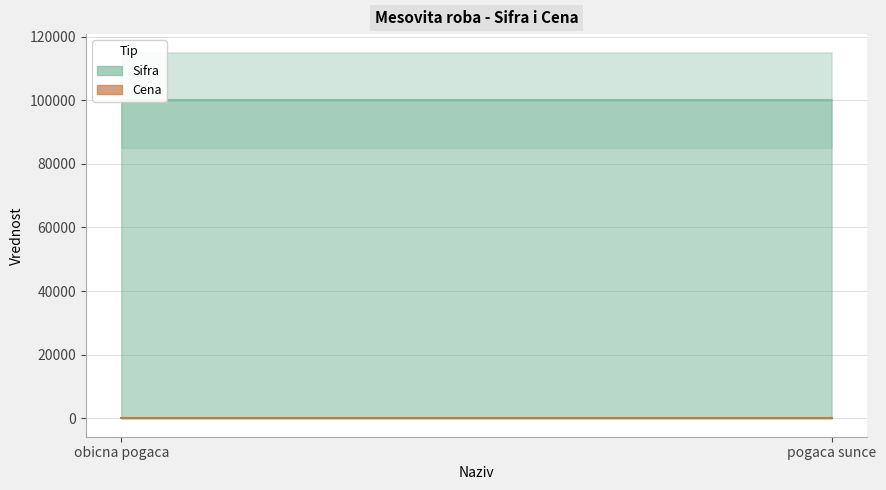

Is the value of Sifra at obicna pogaca greater than the value of Cena at obicna pogaca?

Yes